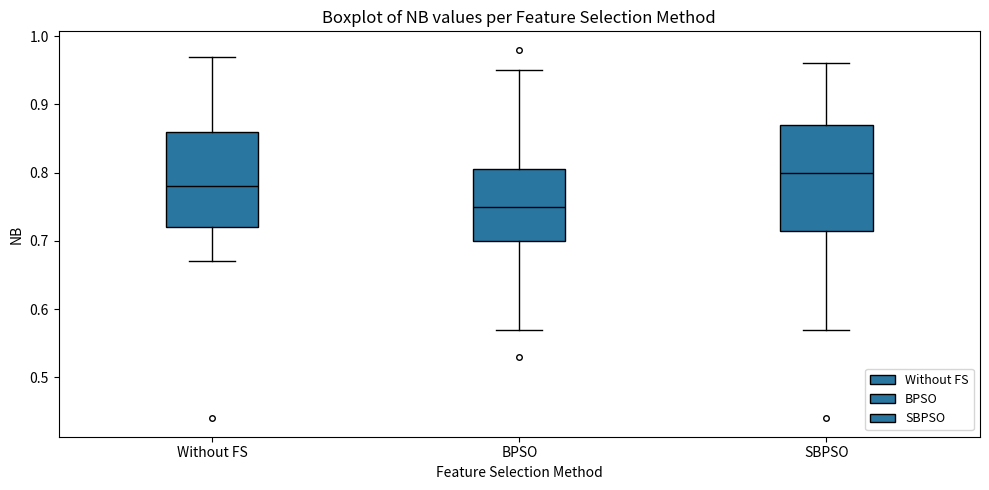

Reading left to right, read every box against the y-axis: the position of its median line, the range the box covers, and the ends of its whiskers. The values are not printed on the chart, so give them approximately, as read against the axis.

Without FS: median 0.78, box 0.72 to 0.86, whiskers 0.67 to 0.97
BPSO: median 0.75, box 0.70 to 0.81, whiskers 0.57 to 0.95
SBPSO: median 0.80, box 0.72 to 0.87, whiskers 0.57 to 0.96